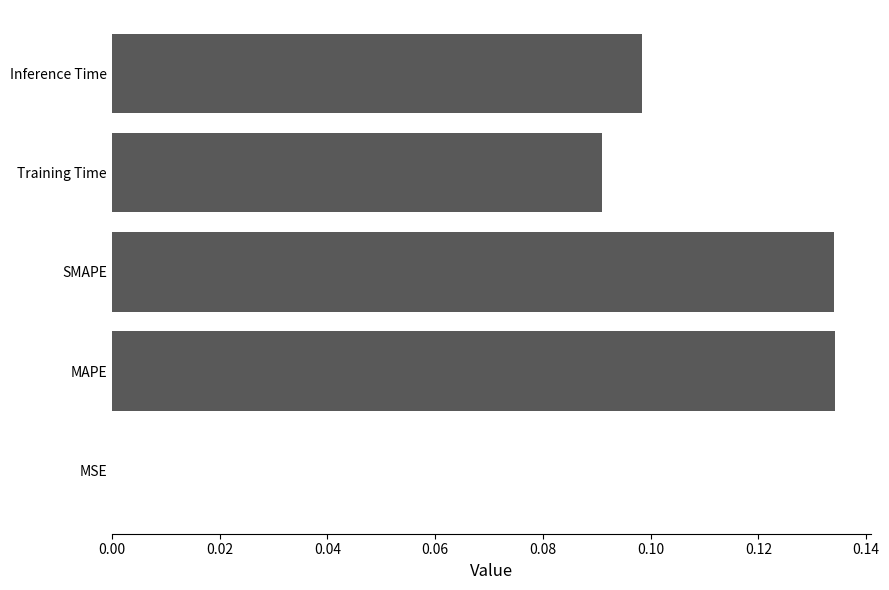

What is the sum of all values?

0.5